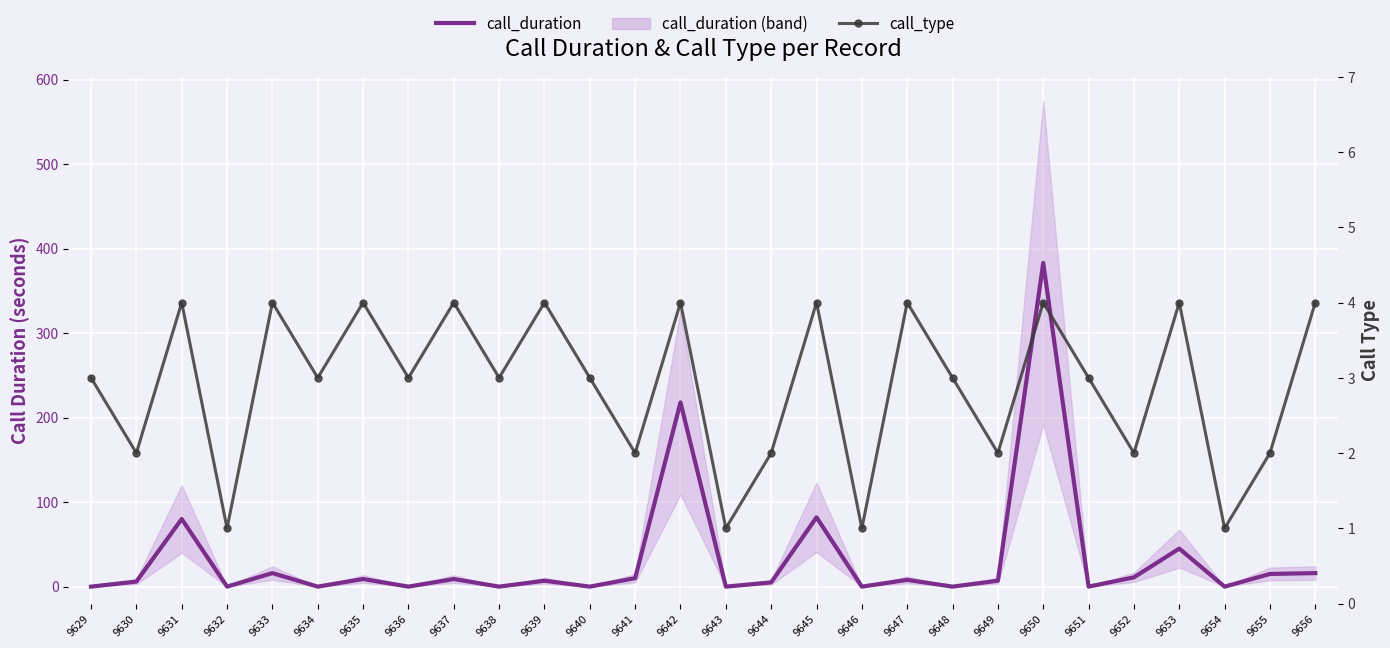

Rank the series at 9634 from highest to lowest value.

call_type, call_duration